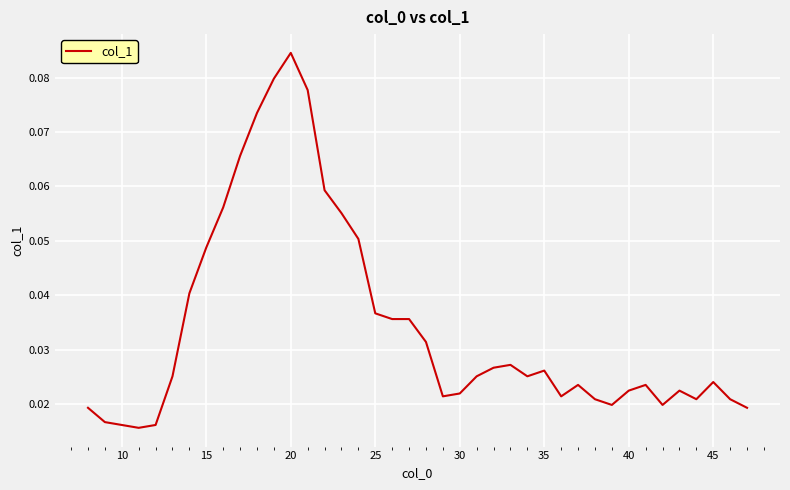

At which category does the chart reach its peak across all series?

20